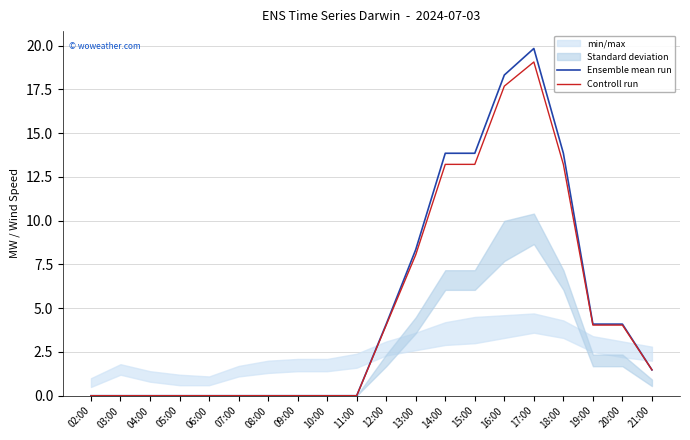

The value of Controll run at 08:00 is -12.4. True or false?

False